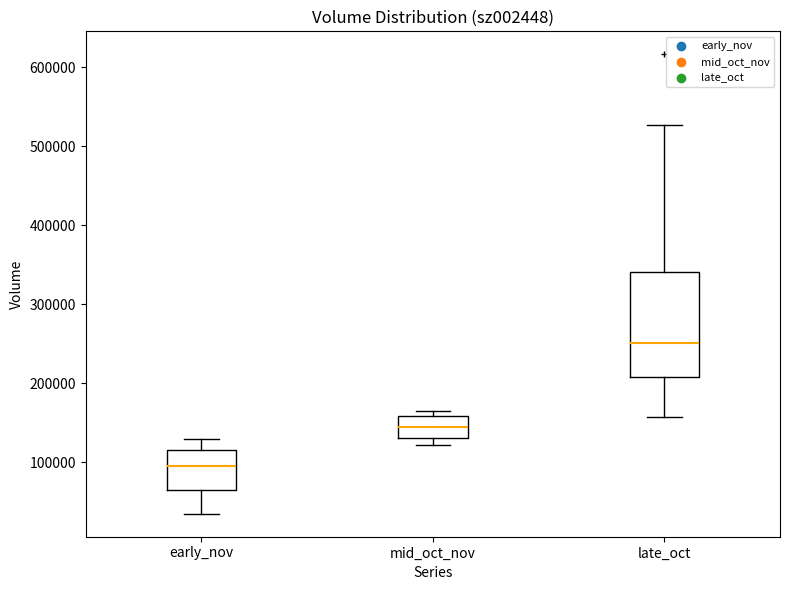

Reading left to right, transcribe this box plot: for each box, give where its median line is, the range the box spans, and where its two whiskers end, as read against the y-axis. The values are not printed on the chart, so give them approximately, as read against the axis.

early_nov: median 100000, box 70000 to 120000, whiskers 30000 to 130000
mid_oct_nov: median 140000, box 130000 to 160000, whiskers 120000 to 160000 (just above the box's upper edge)
late_oct: median 250000, box 210000 to 340000, whiskers 160000 to 530000